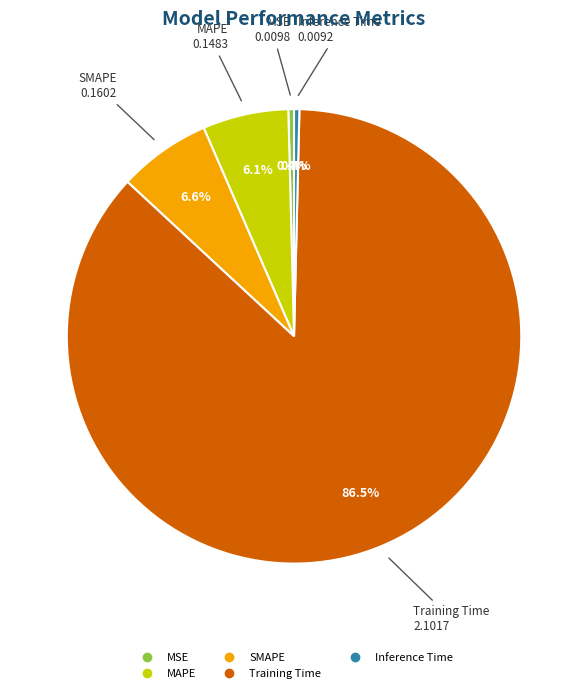

To the nearest percent, what is the combined percentage of Inference Time and Training Time?

87%